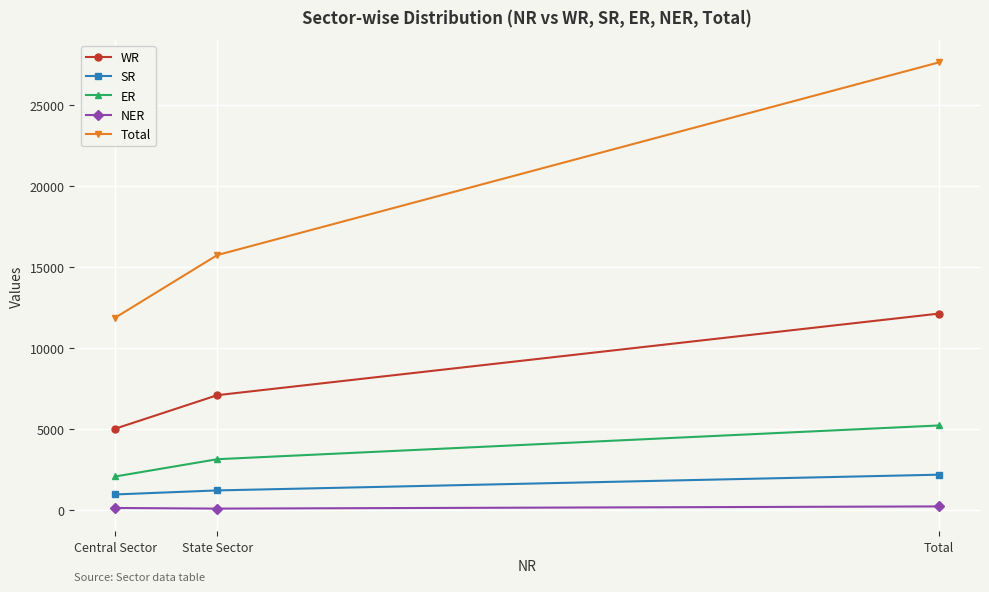

Where is NER nearest to the value 163?

Central Sector